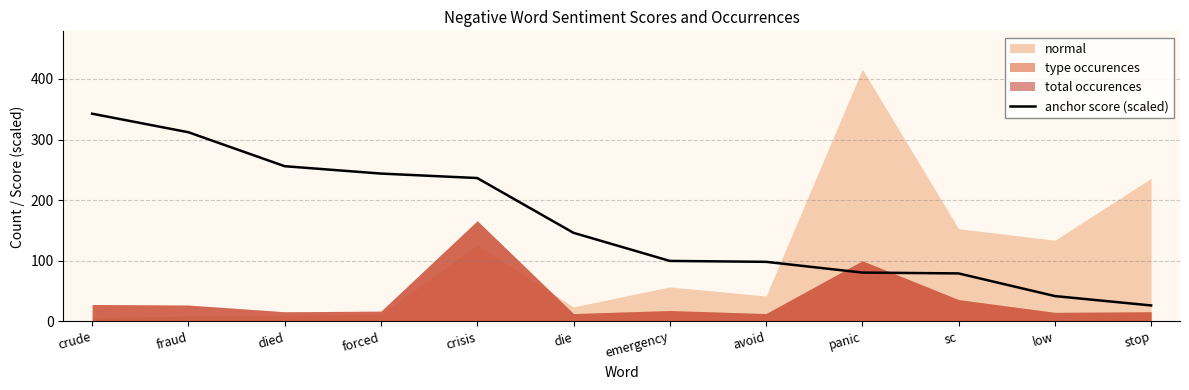

Is it true that the value at fraud is 212.8?

False